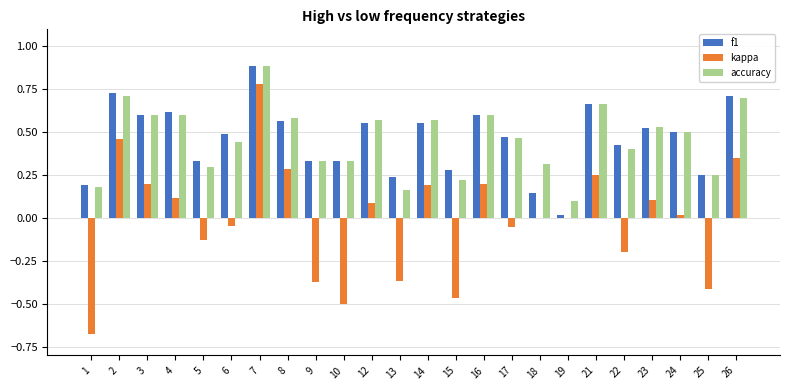

What is the sum of all accuracy values?

11.0